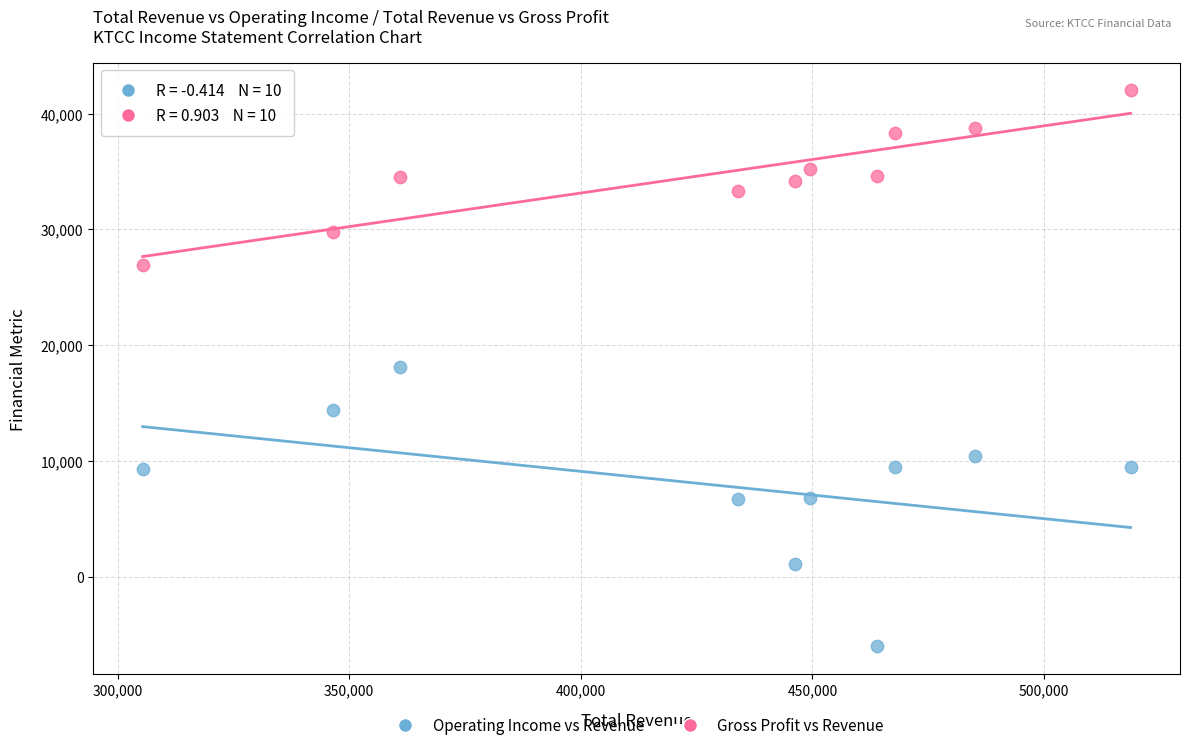

Across all data points, what is the range of X values (max minus min)?

213300